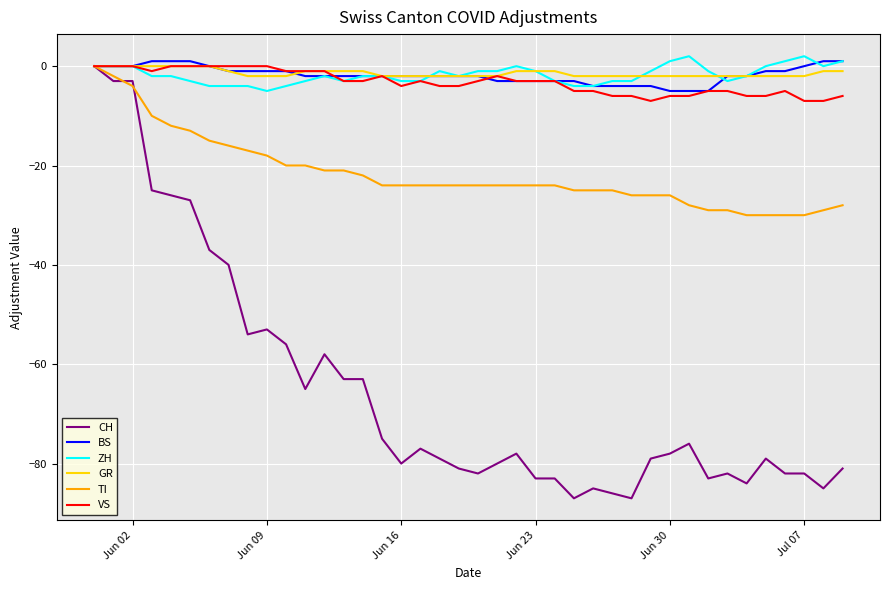

Which series has the largest total across all categories?

GR